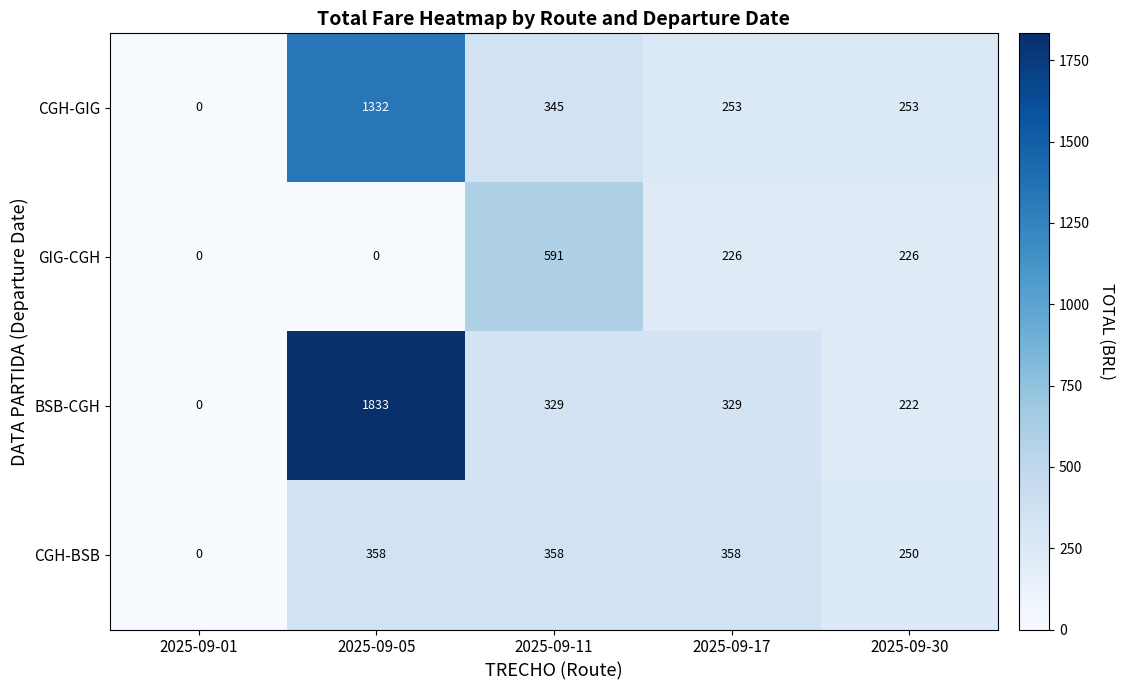

What is the sum of the GIG-CGH values at 2025-09-17 and 2025-09-30?

452